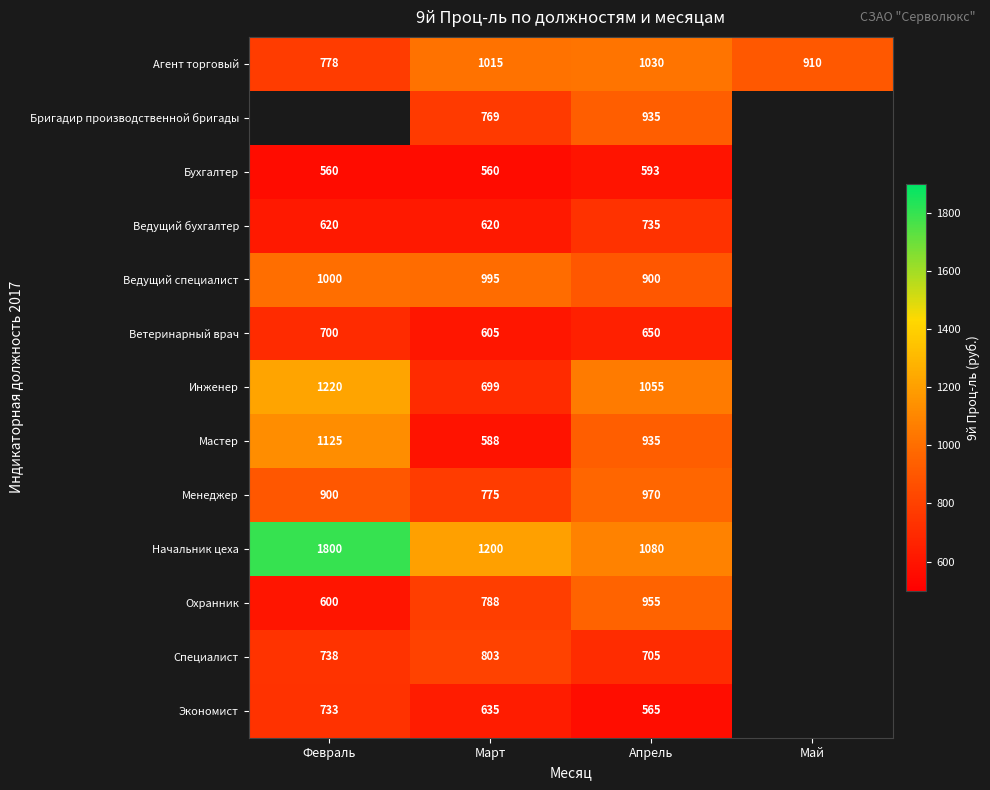

What is the sum of the Экономист values at Март and Февраль?

1368